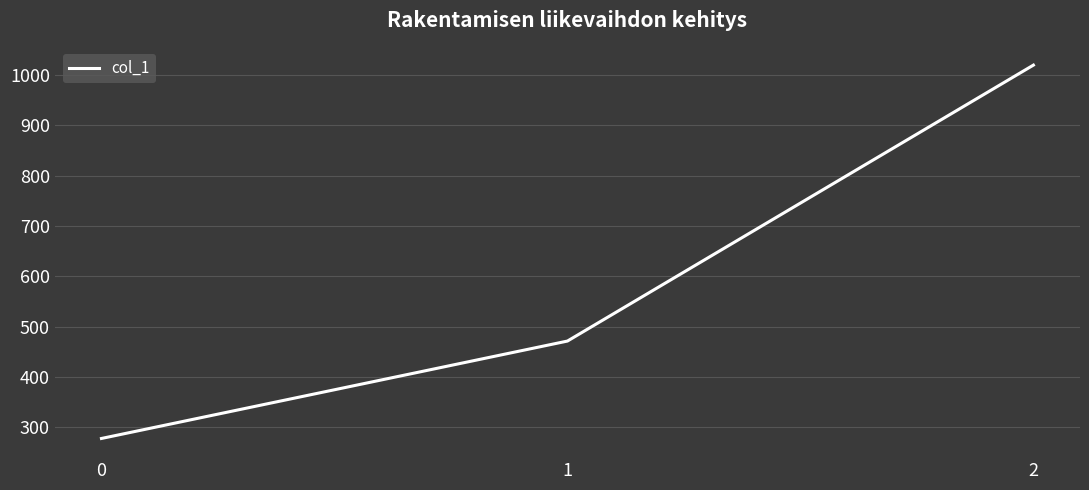

List the labels in order of value, smallest first.

0, 1, 2